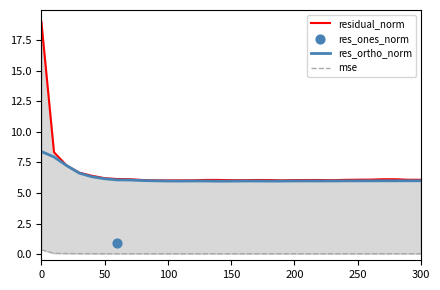

Which series has the largest Y range (max minus min)?

residual_norm